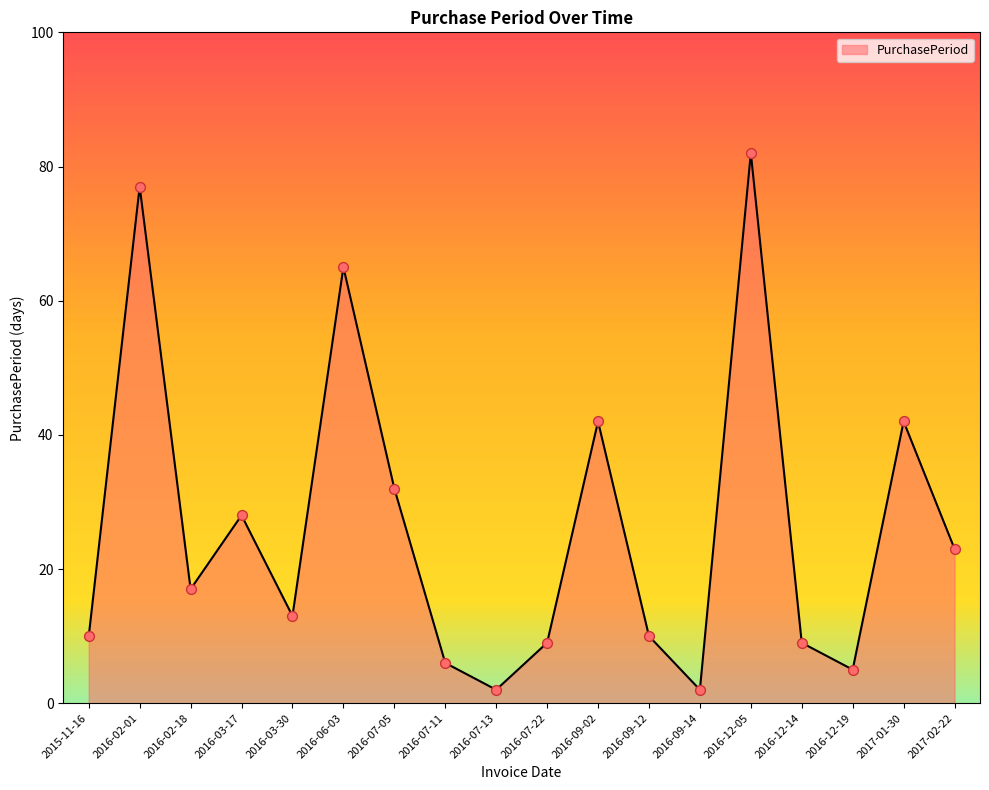

Between 2016-07-11 and 2016-12-19, which is larger?

2016-07-11